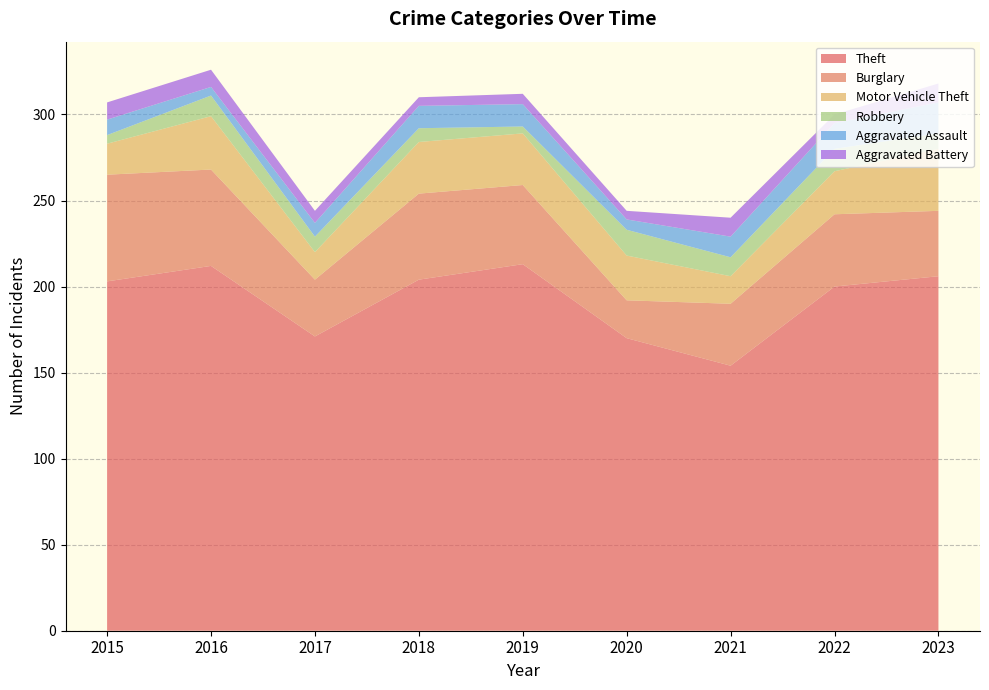

Reading left to right, what are all the values shown in this chart?

Theft: 2015=203	2016=212	2017=171	2018=204	2019=213	2020=170	2021=154	2022=200	2023=206
Burglary: 2015=62	2016=56	2017=33	2018=50	2019=46	2020=22	2021=36	2022=42	2023=38
Motor Vehicle Theft: 2015=18	2016=31	2017=16	2018=30	2019=30	2020=26	2021=16	2022=25	2023=36
Robbery: 2015=5	2016=12	2017=9	2018=8	2019=4	2020=15	2021=11	2022=13	2023=9
Aggravated Assault: 2015=9	2016=5	2017=8	2018=13	2019=13	2020=6	2021=12	2022=15	2023=18
Aggravated Battery: 2015=10	2016=10	2017=7	2018=5	2019=6	2020=5	2021=11	2022=5	2023=11